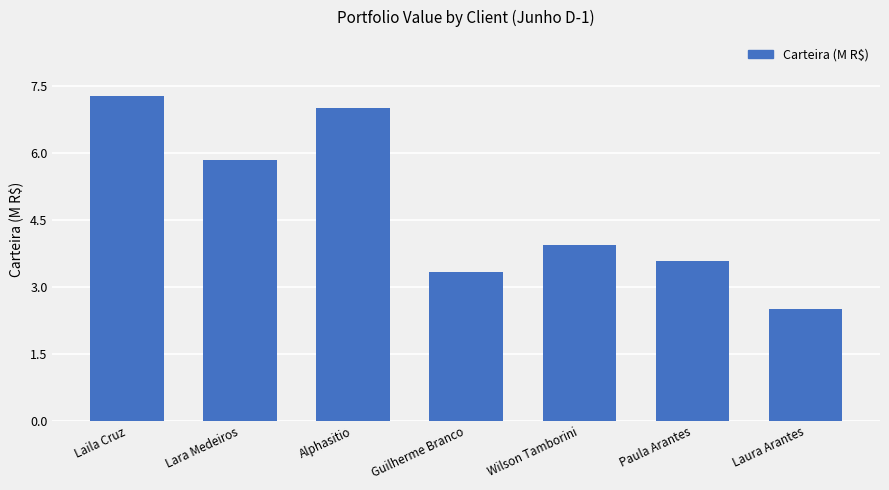

The chart shows a value of 3.3 at Guilherme Branco. True or false?

True